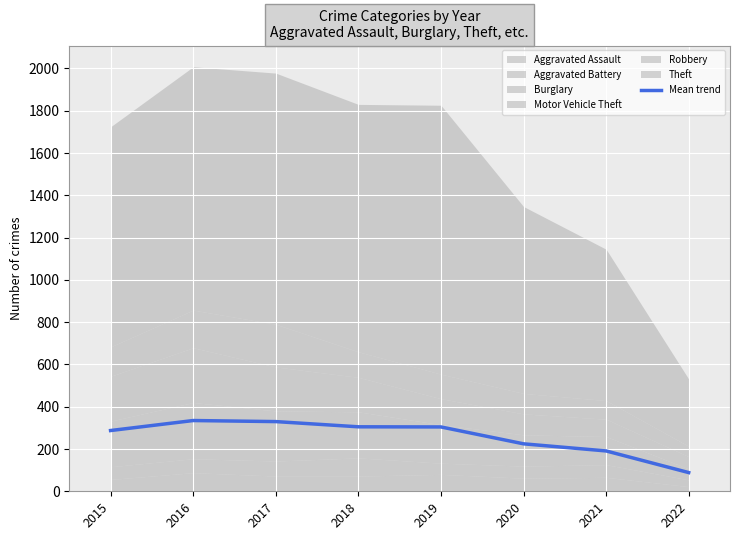

What is the value of the 2nd point from the left?

334.7